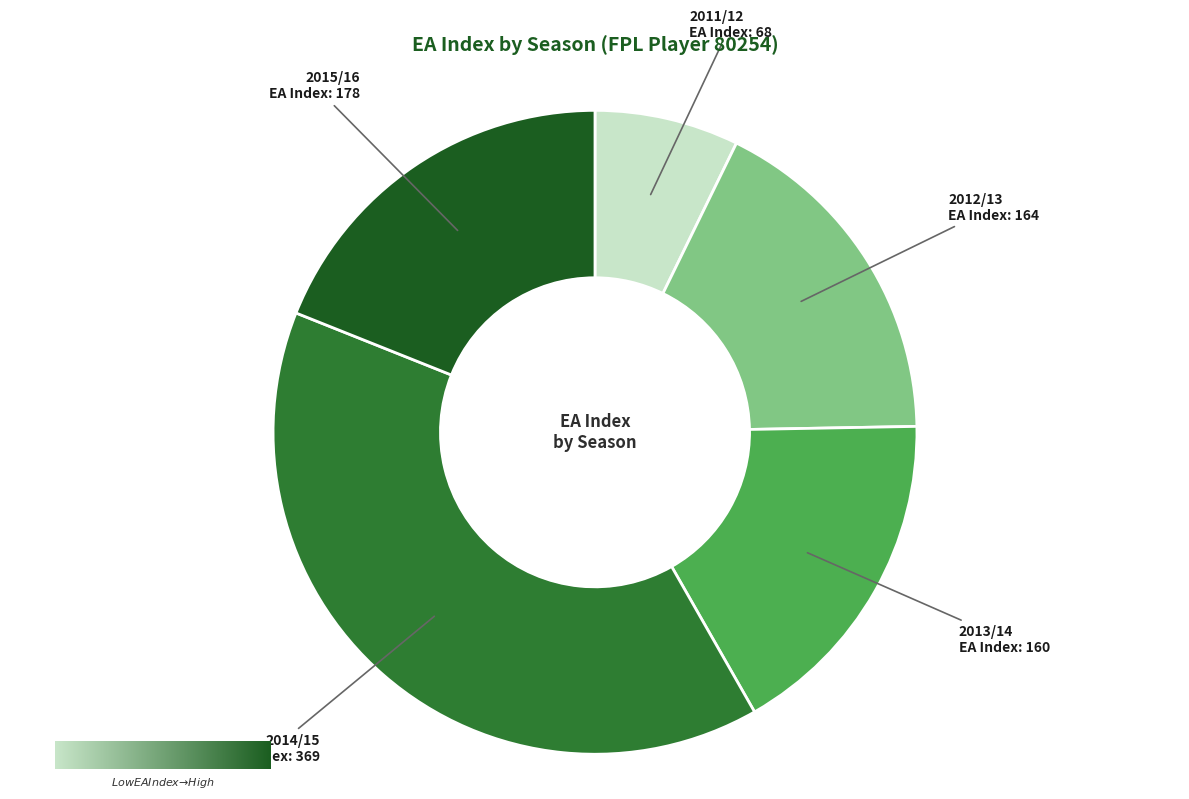

Count the number of slices in the pie.

5